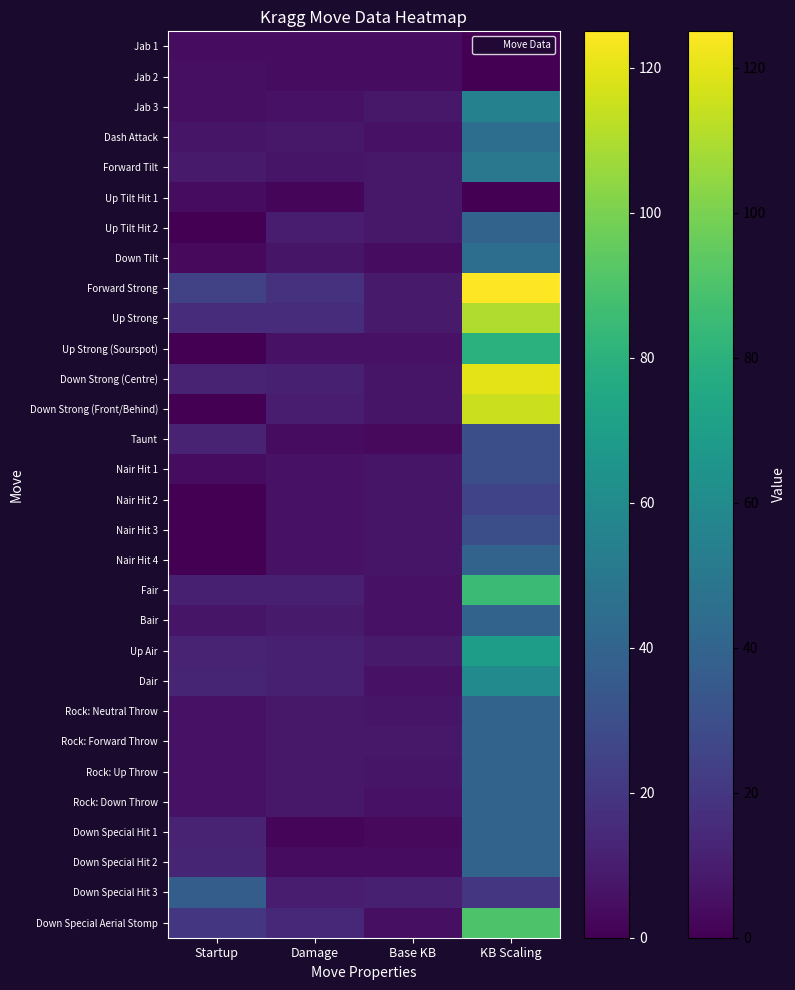

What is the total value across all series at Base KB?

197